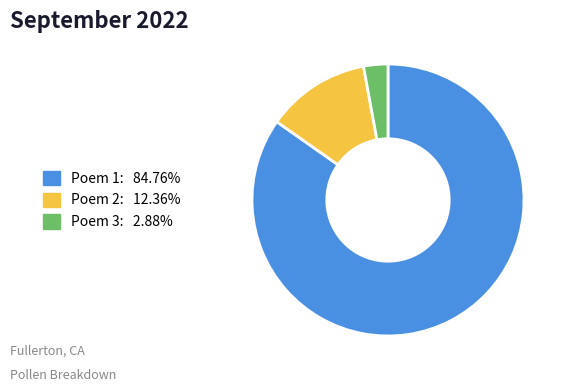

Count the number of slices in the pie.

3